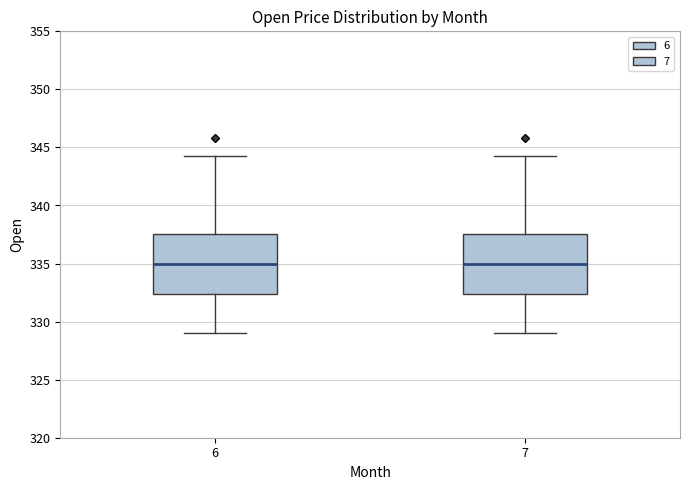

Reading left to right, transcribe this box plot: for each box, give where its median line is, the range the box spans, and where its two whiskers end, as read against the y-axis. The values are not printed on the chart, so give them approximately, as read against the axis.

6: median 335.0, box 332.5 to 337.5, whiskers 329.0 to 344.5
7: median 335.0, box 332.5 to 337.5, whiskers 329.0 to 344.5